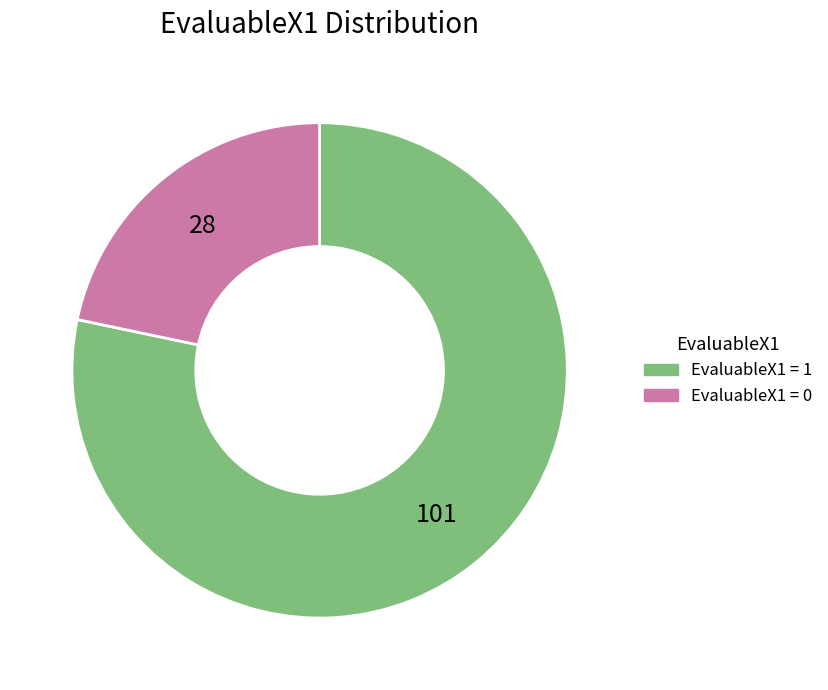

Approximately how many times larger is the value at EvaluableX1 = 0 compared to EvaluableX1 = 1?

0.3